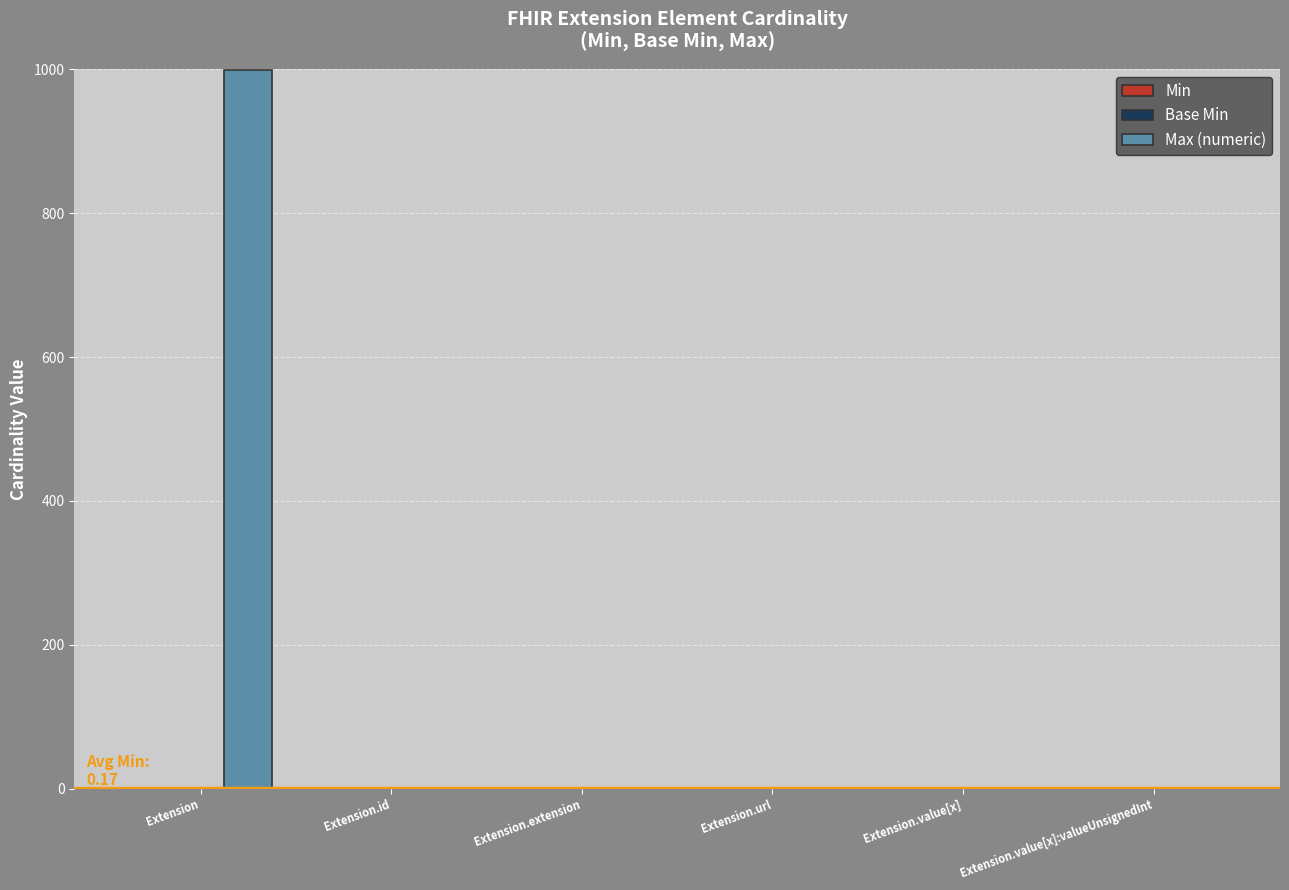

At which category is the sum across all series the highest?

Extension